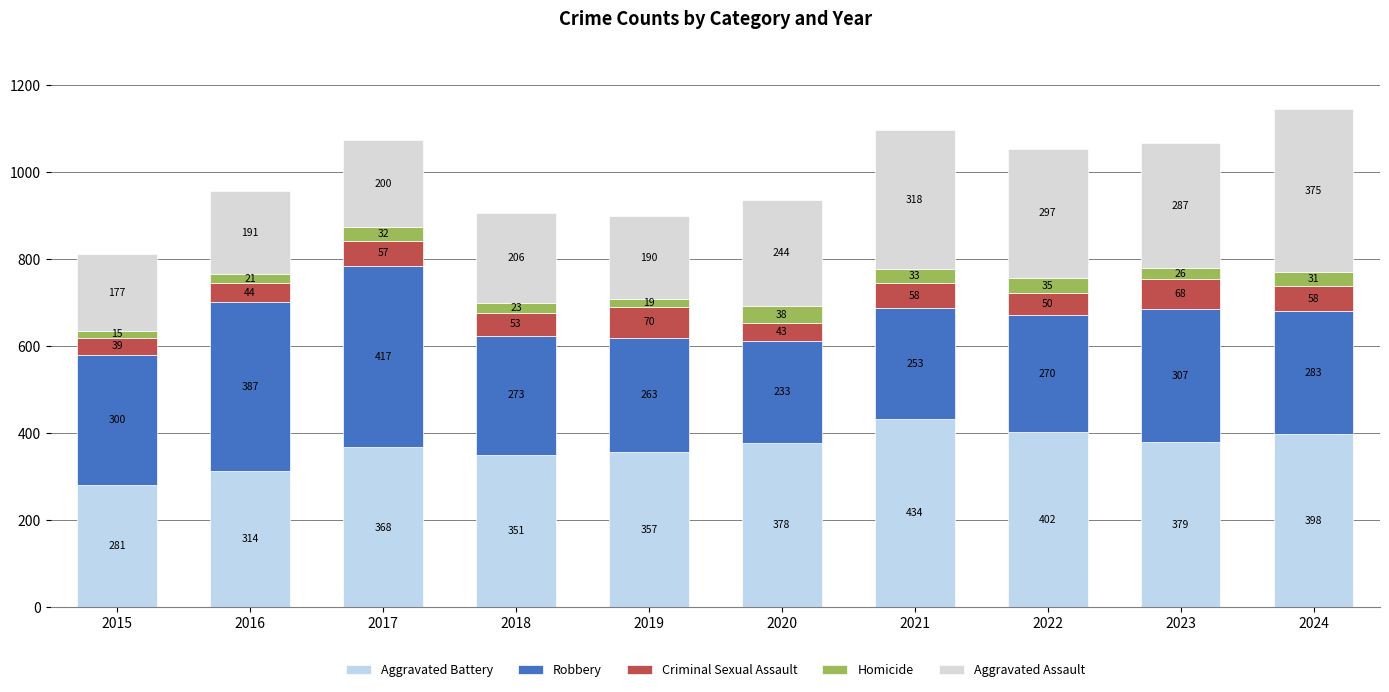

Does the chart contain any negative values?

No